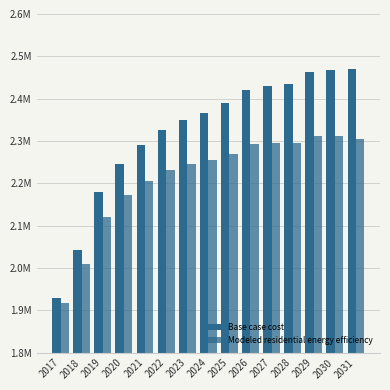

Does the chart contain stacked bars?

No